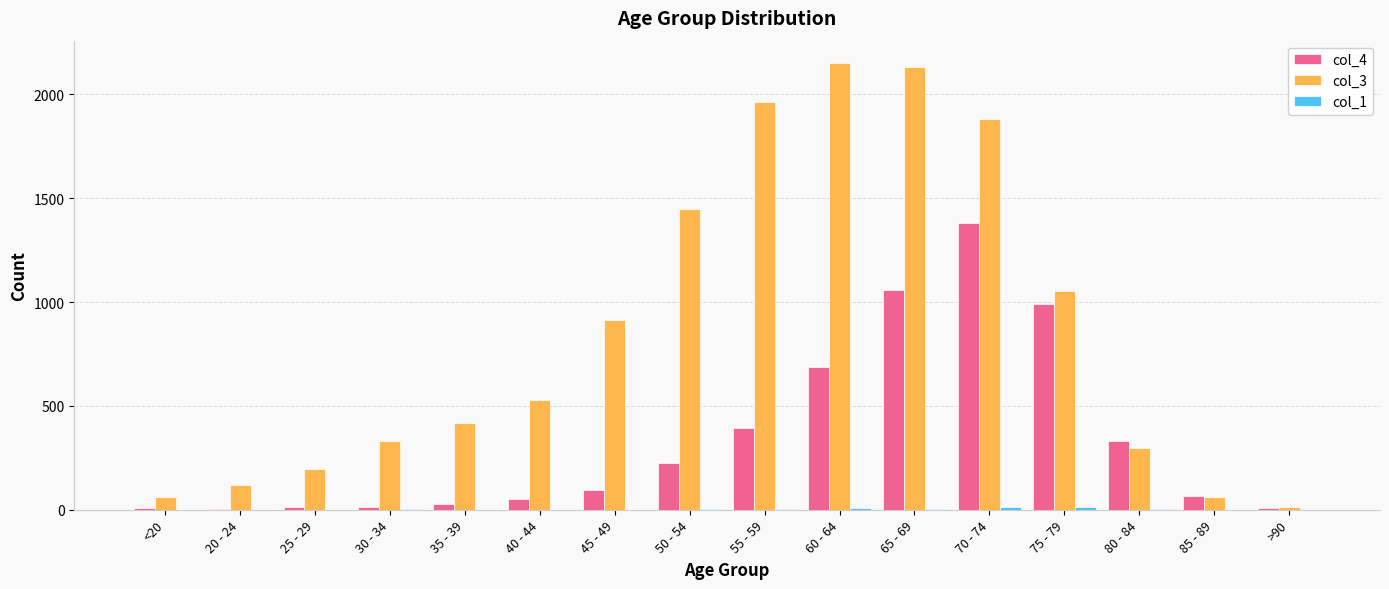

True or false: col_4 has a value of 13 at 25 - 29.

True